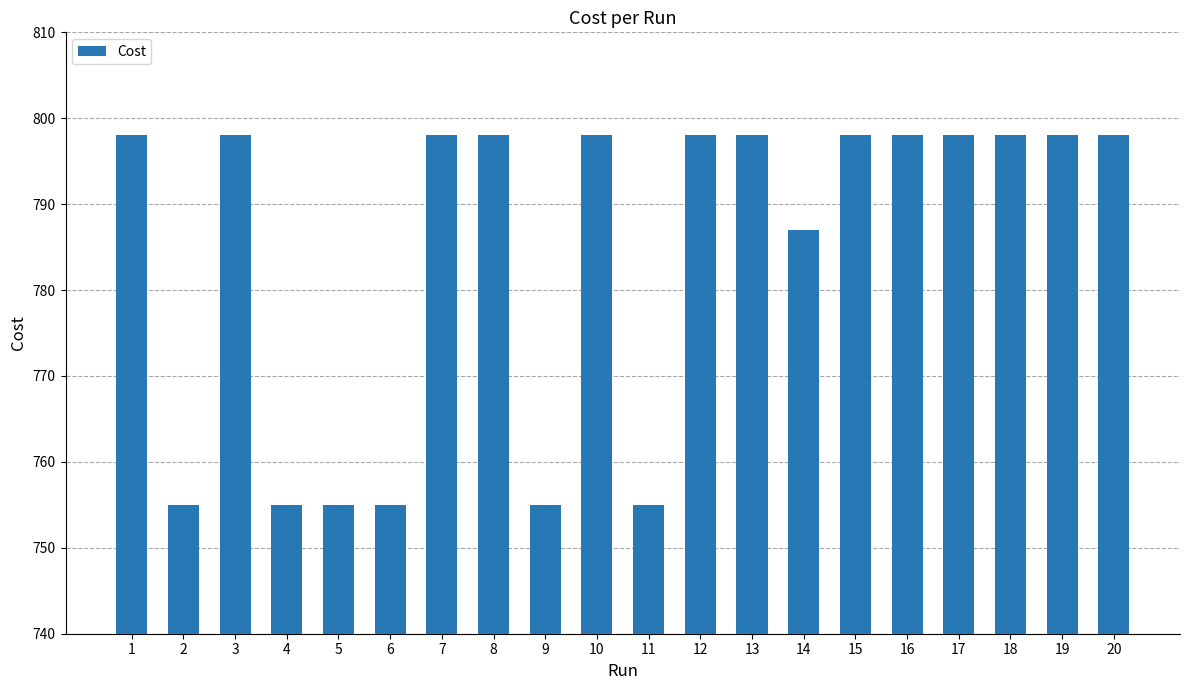

How many bars are there in total?

20